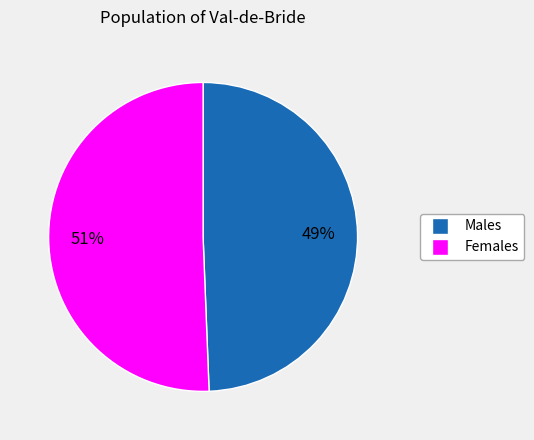

How many segments does this pie chart have?

2